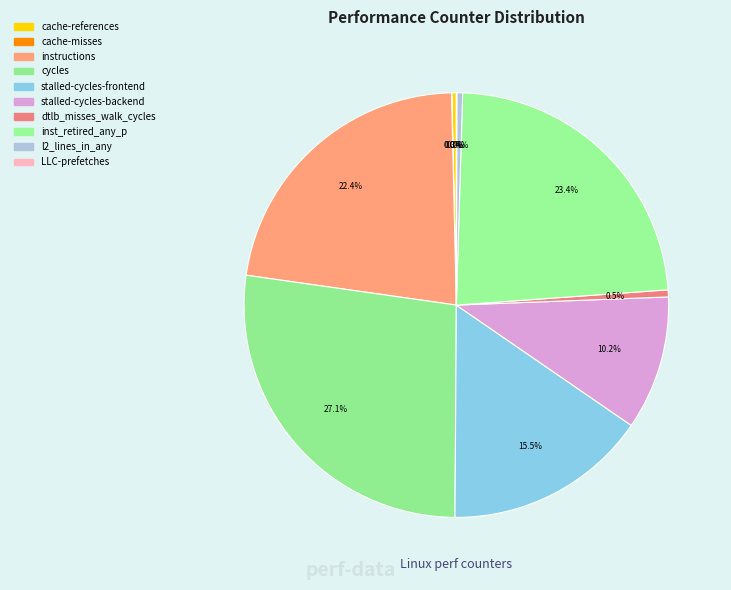

What is the smallest slice in the pie chart?

cache-misses